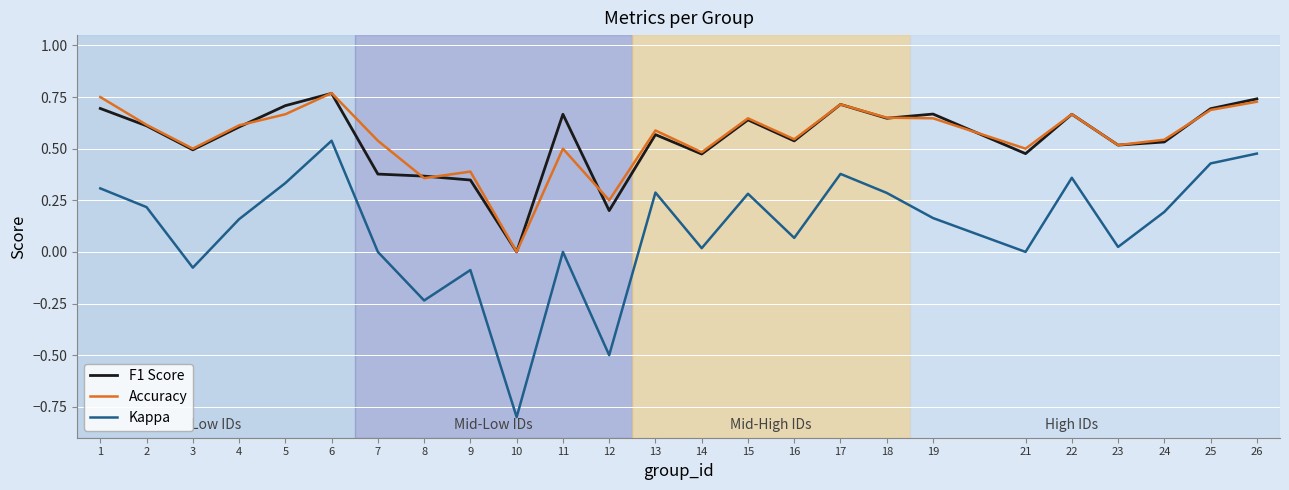

Which category has the lowest value in the Kappa series?

10